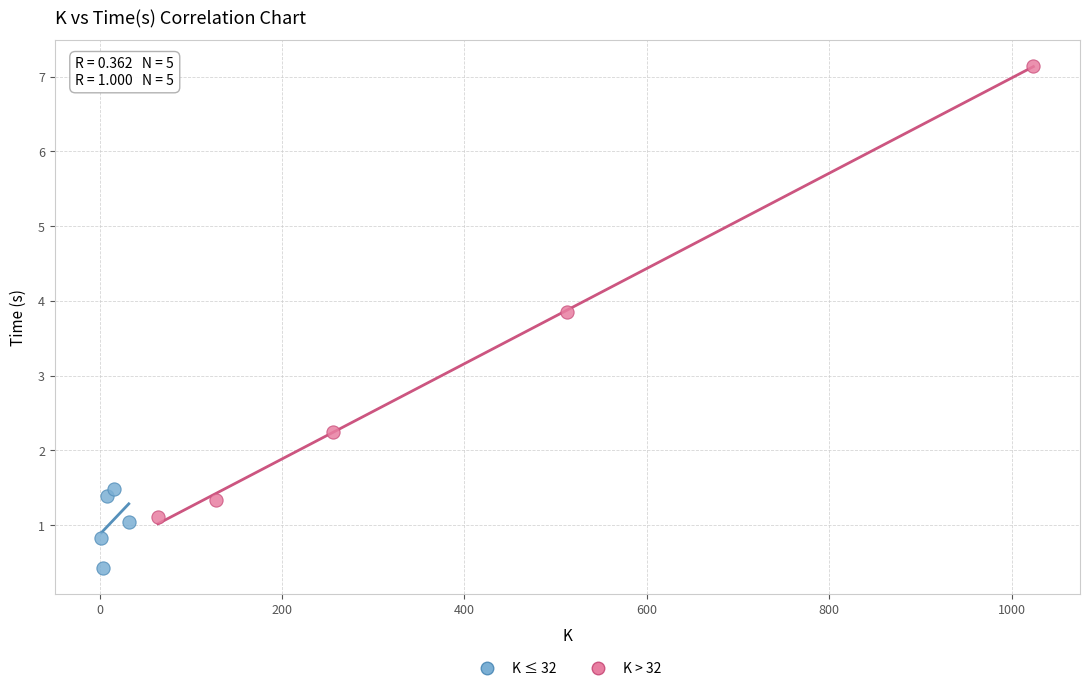

Which series reaches the minimum Y coordinate?

K ≤ 32